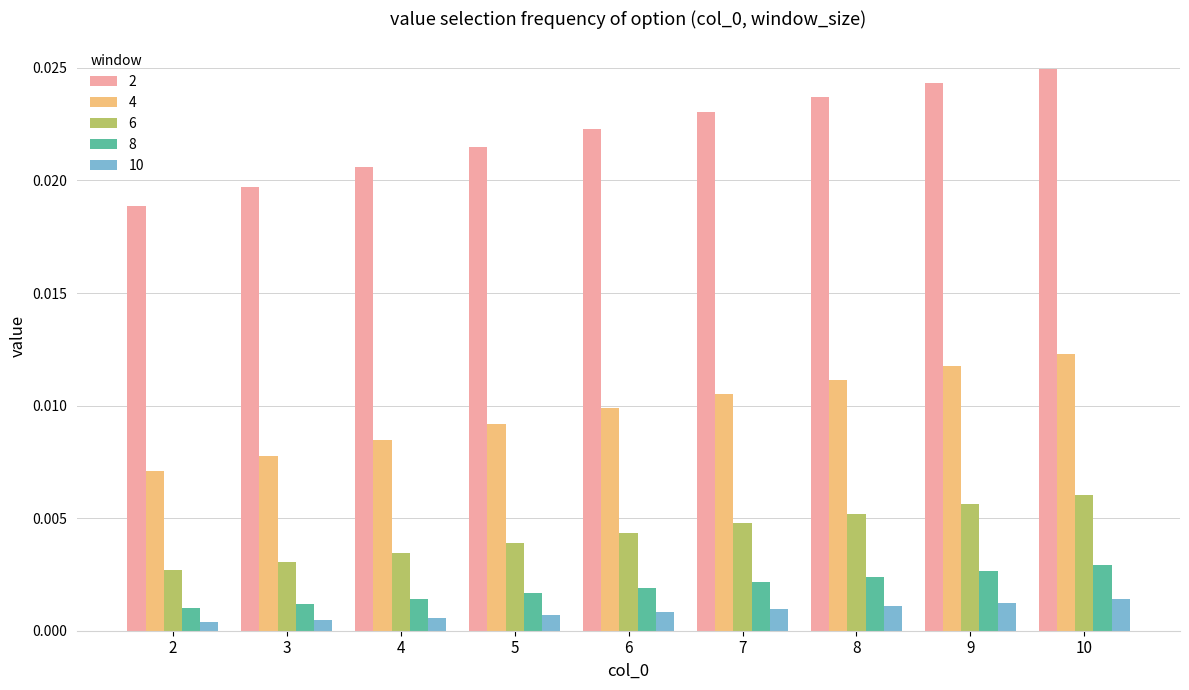

Is the value of 4 at 2 greater than the value of 2 at 2?

No